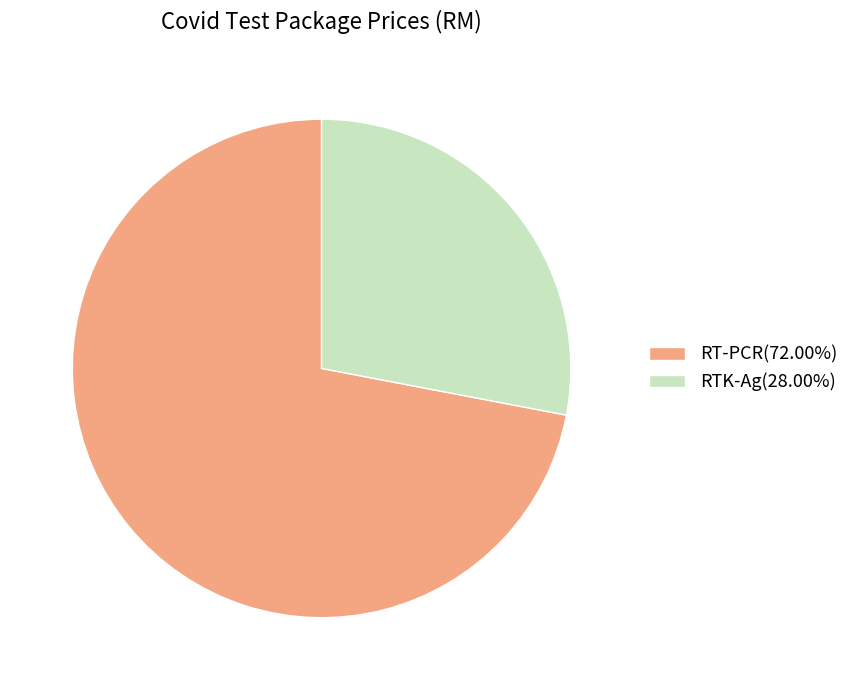

Approximately how many times larger is the value at RT-PCR(72.00%) compared to RTK-Ag(28.00%)?

2.6